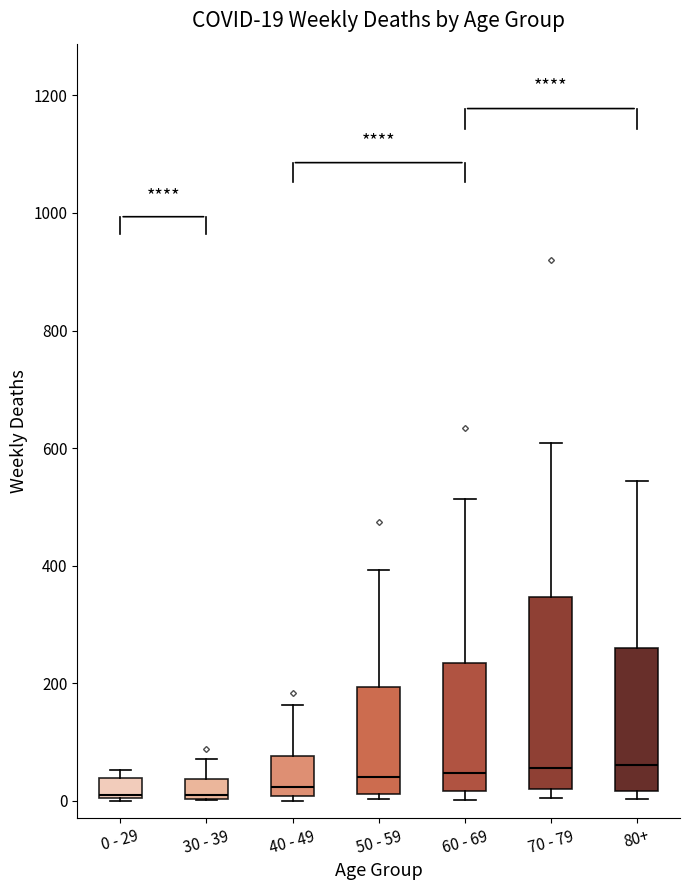

Comparing the boxes themselves (not the whiskers), which one is the tallest?

70 - 79